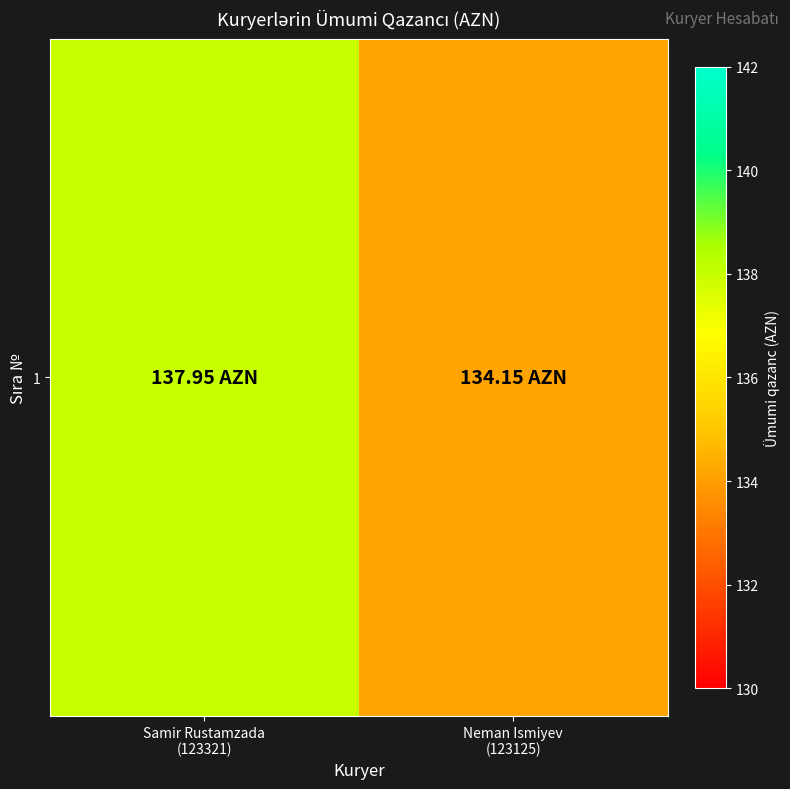

What is the difference between the values at Samir Rustamzada
(123321) and Neman Ismiyev
(123125)?

3.8